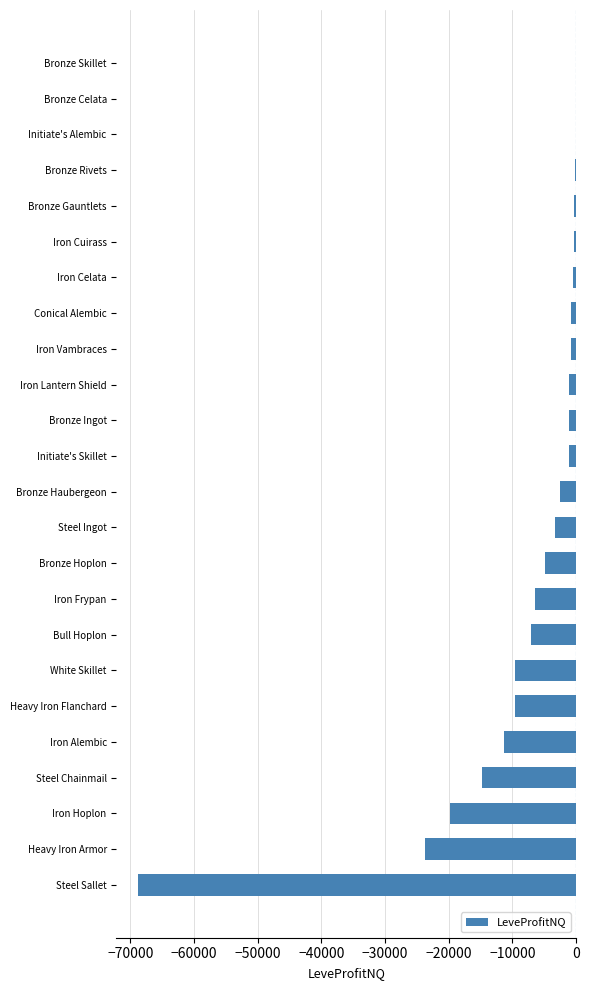

True or false: the data shows -11593.0 at Iron Frypan.

False